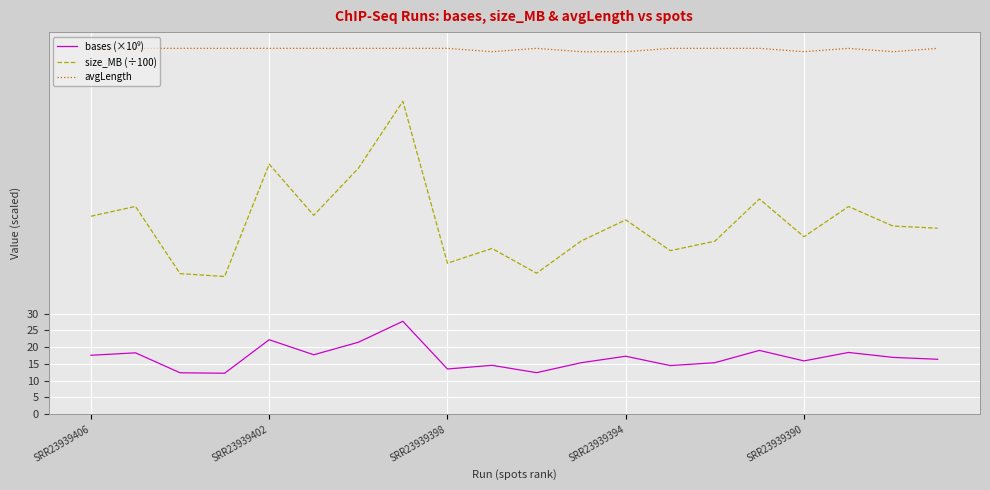

What is the minimum value for size_MB (÷100)?

41.0